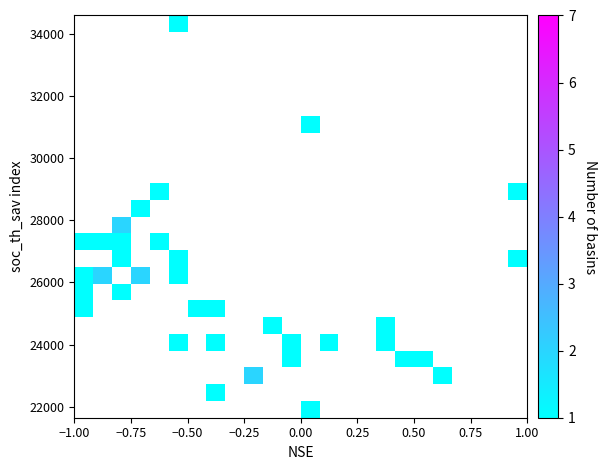

What is the range of X values (max minus min)?

2.0